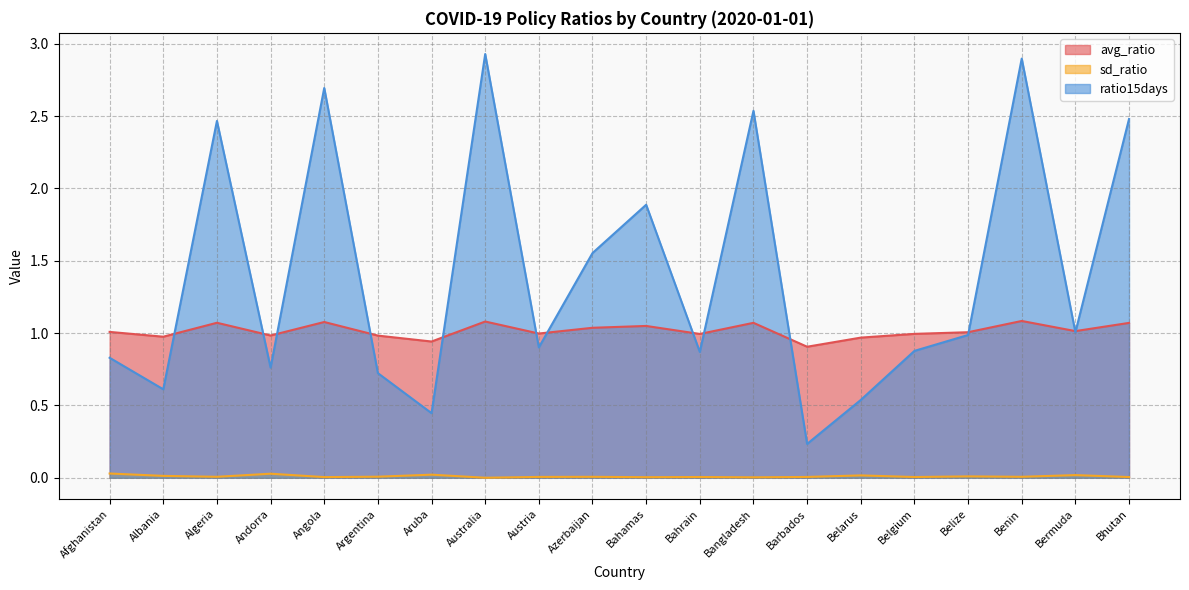

Where is avg_ratio nearest to the value 0?

Barbados